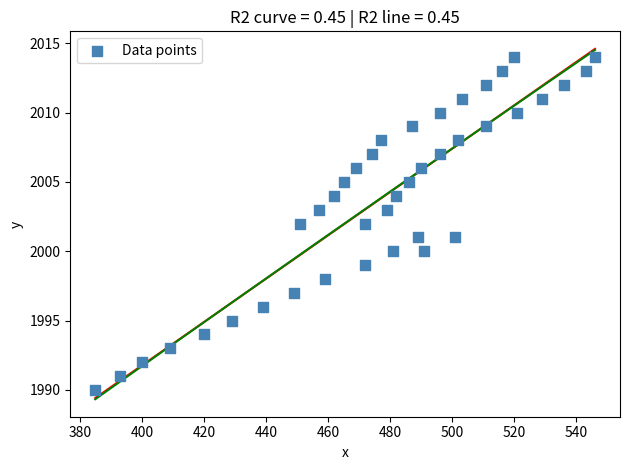

What is the range of X values (max minus min)?

161